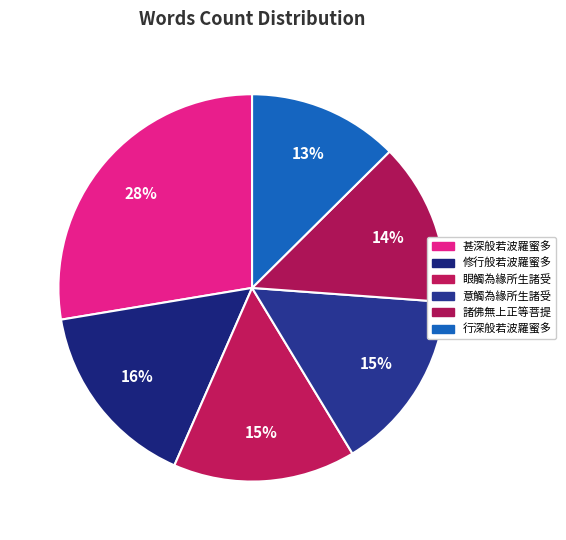

To the nearest percent, what is the average slice percentage?

17%